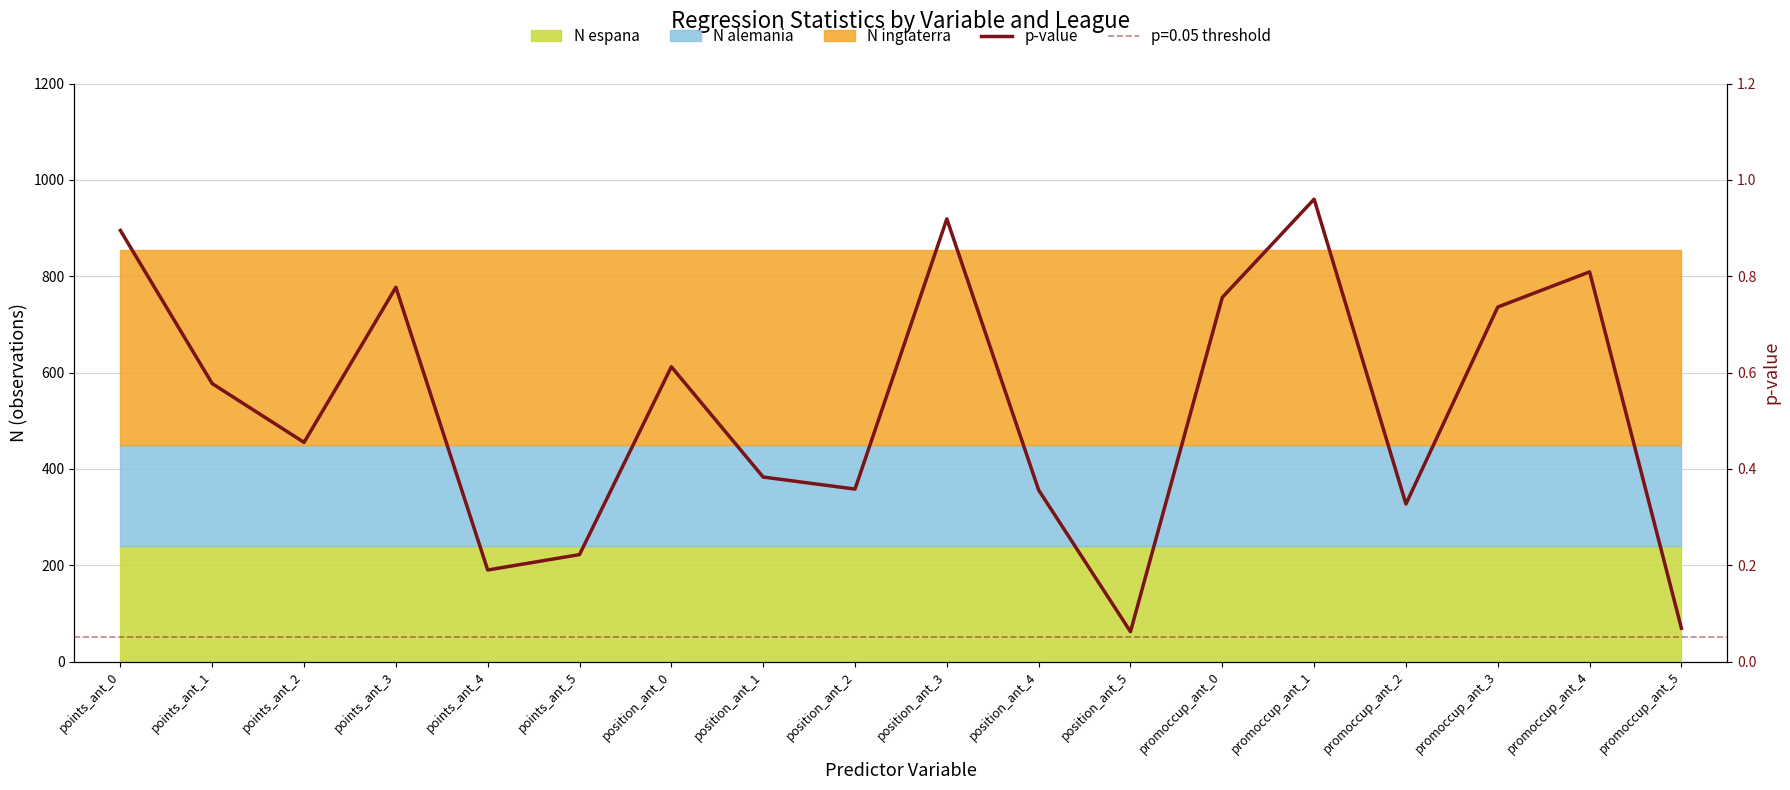

What is the sum of the values at points_ant_4 and points_ant_1?

0.8